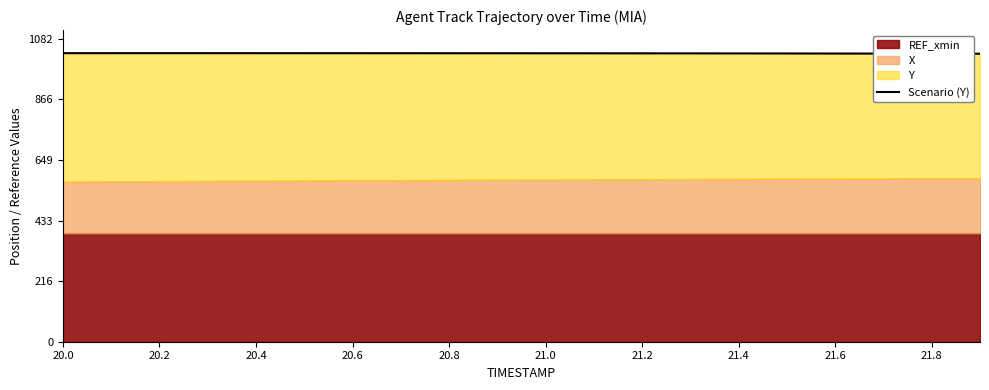

Does the chart display data point markers on the line(s)?

No